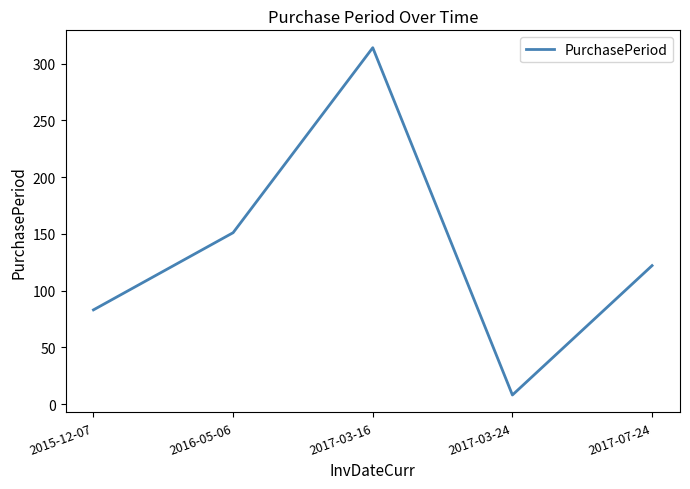

What is the sum of all values?

678